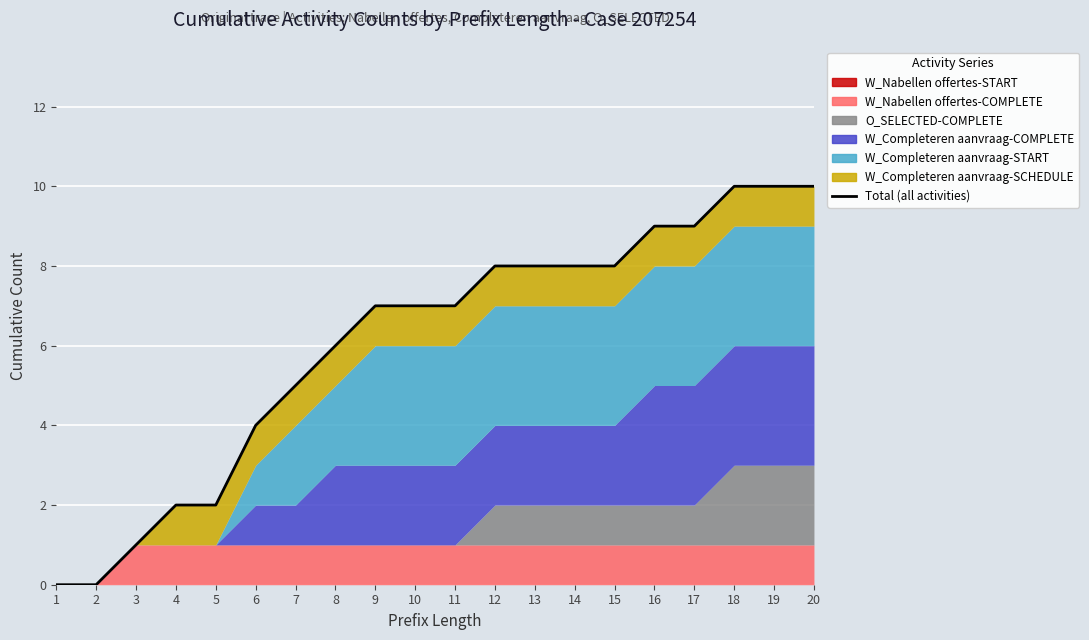

What is the average value?

6